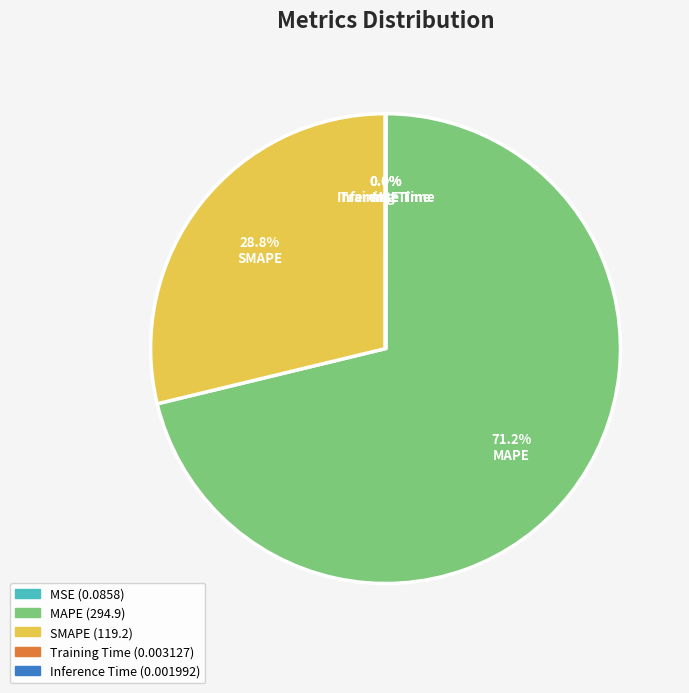

Which category has the biggest portion of the pie?

MAPE